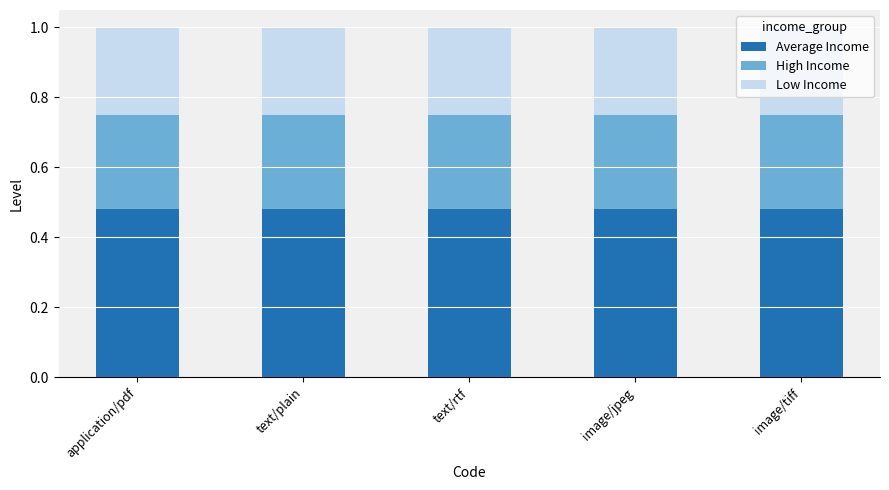

How many distinct data groups are displayed?

3